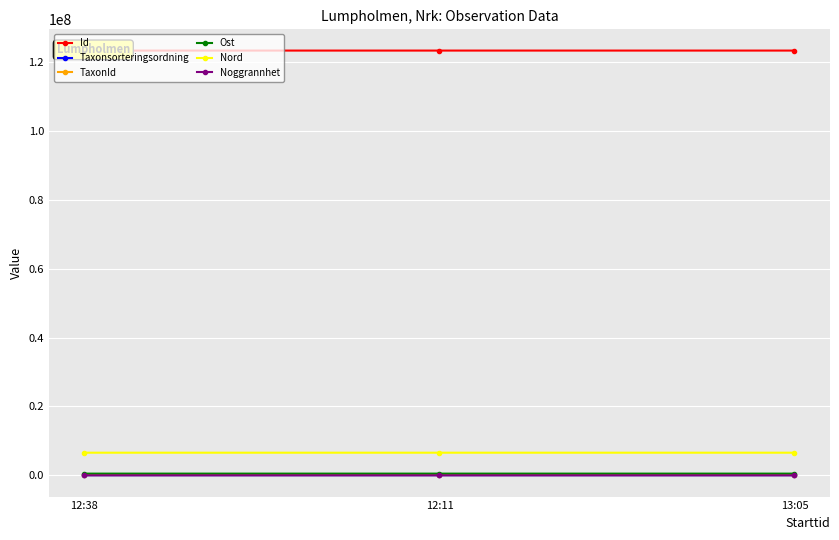

What is the label of the 1st point from the right?

13:05